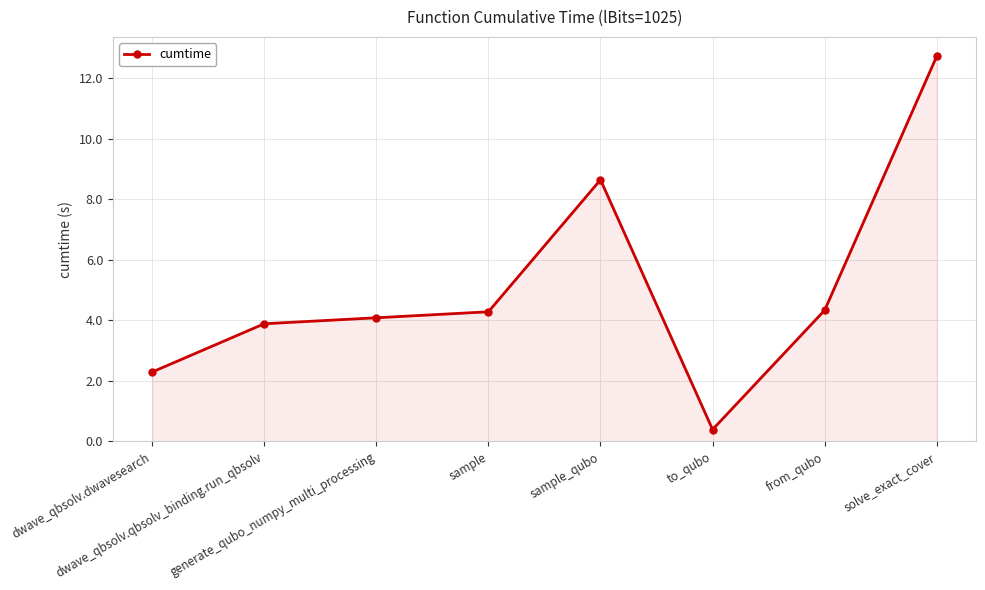

The chart shows a value of 3.1 at dwave_qbsolv.dwavesearch. True or false?

False